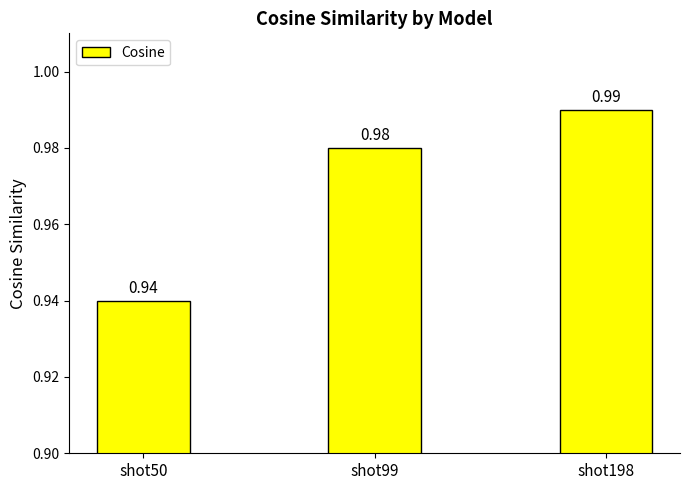

How many values are between 0 and 1?

3